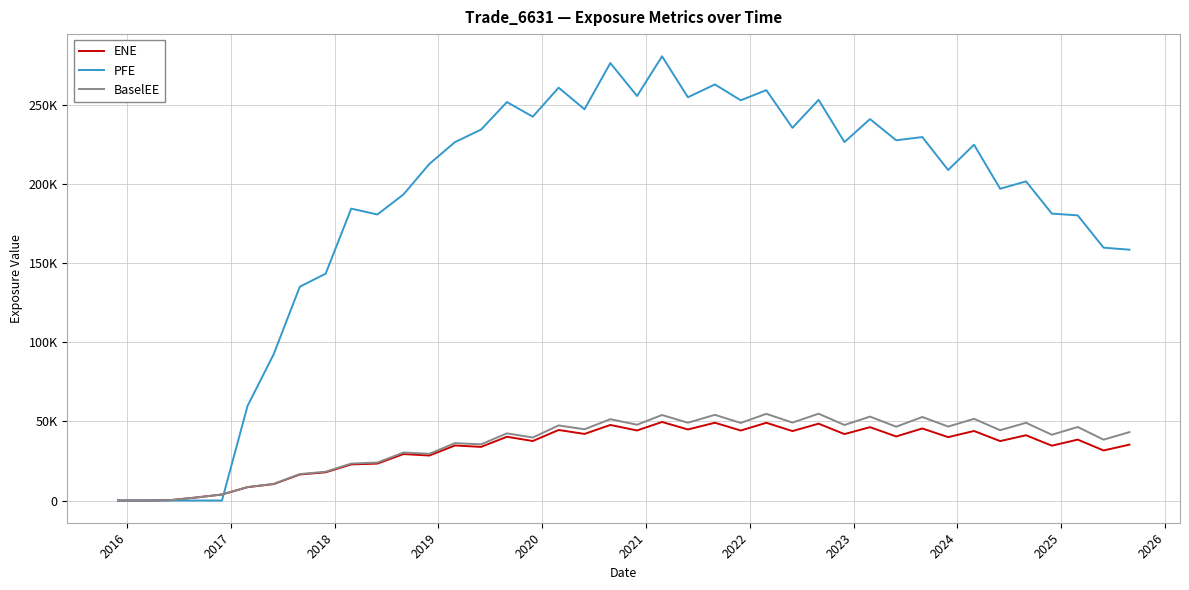

What are all the series names shown in the legend?

ENE, PFE, BaselEE